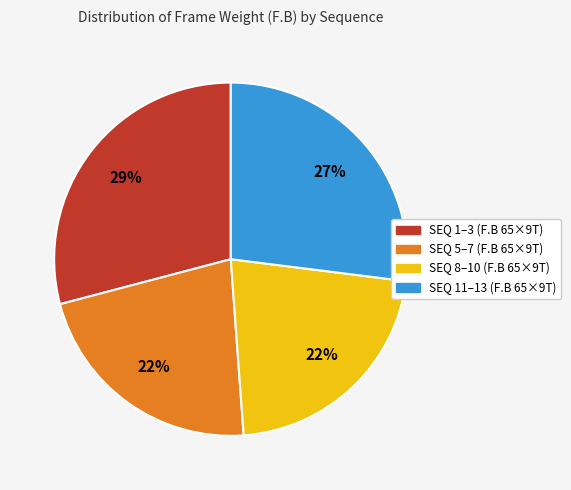

Is there a majority slice in this chart?

No